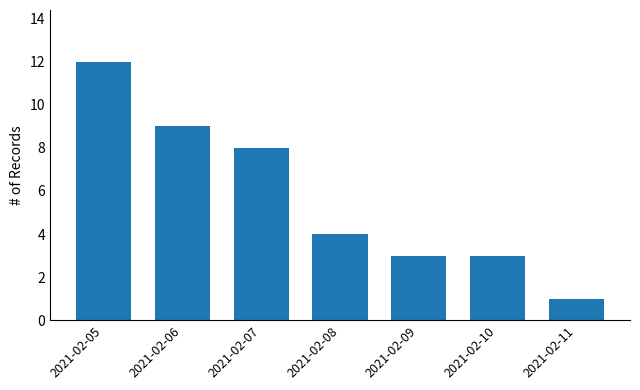

The chart shows a value of 12 at 2021-02-05. True or false?

True